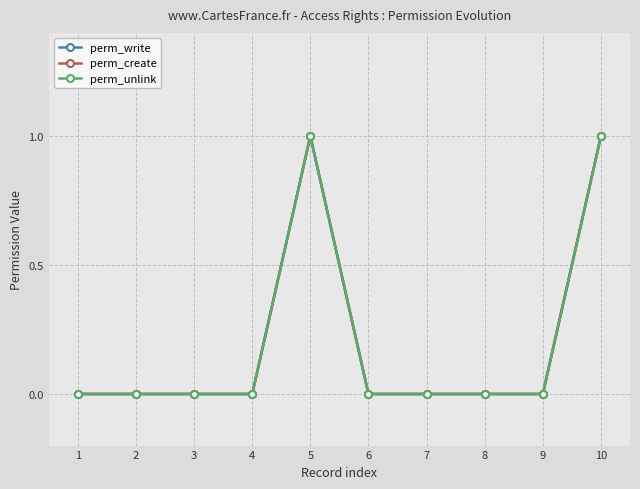

Does the chart have visible grid lines?

Yes